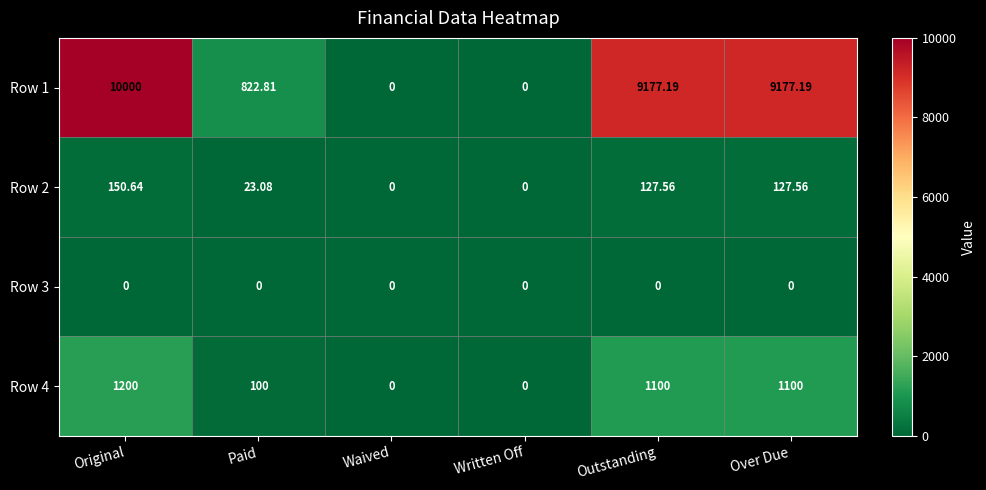

Is the value of Row 2 at Over Due greater than the value of Row 4 at Original?

No